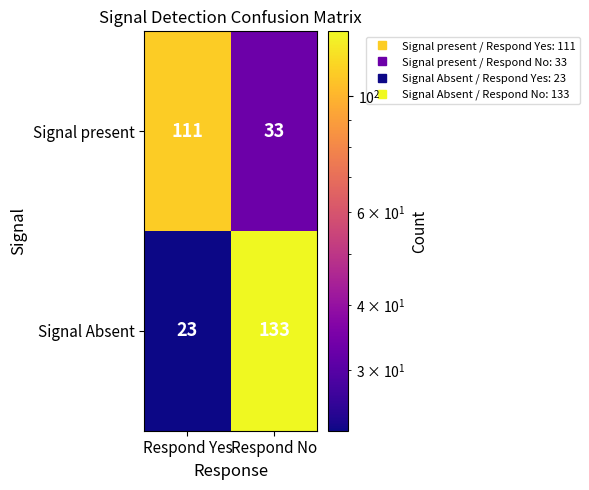

List the series in order of their overall mean, lowest first.

Signal present, Signal Absent